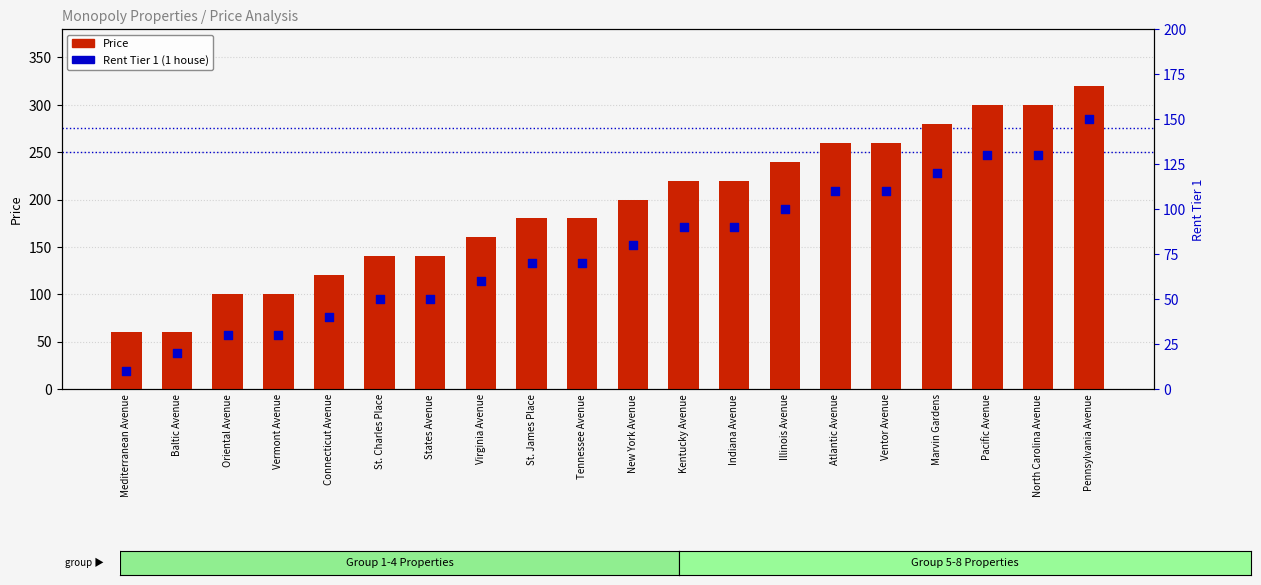

Which series has the largest Y range (max minus min)?

Price